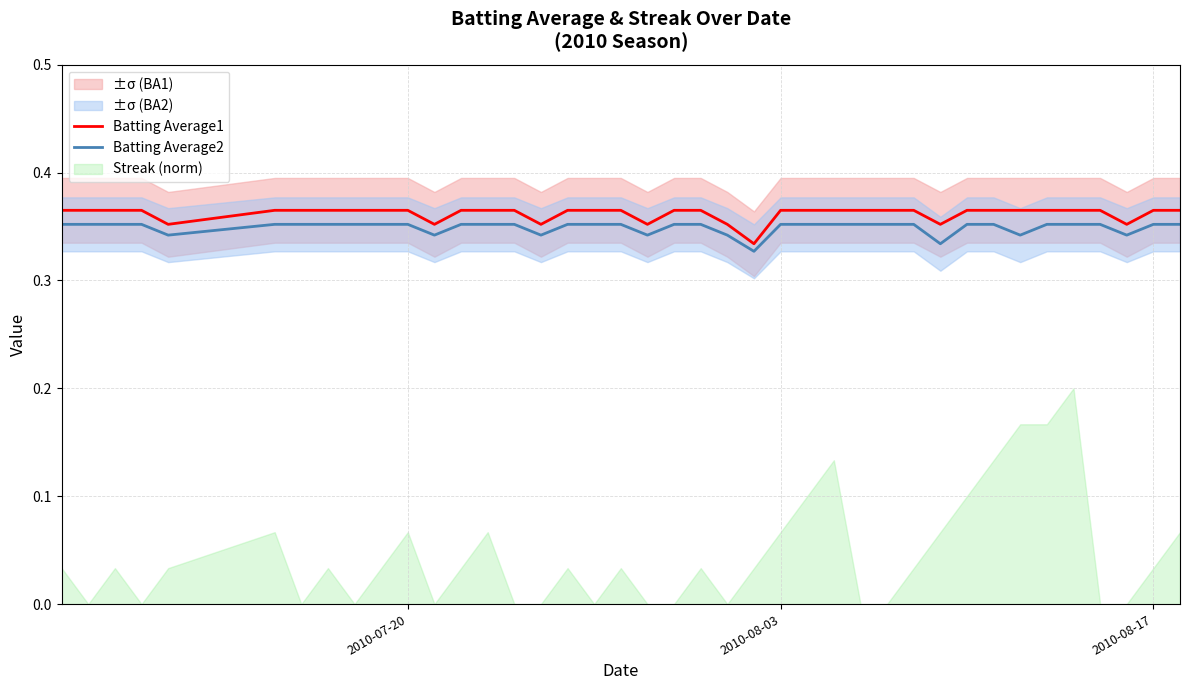

Which series has the largest total across all categories?

Batting Average1